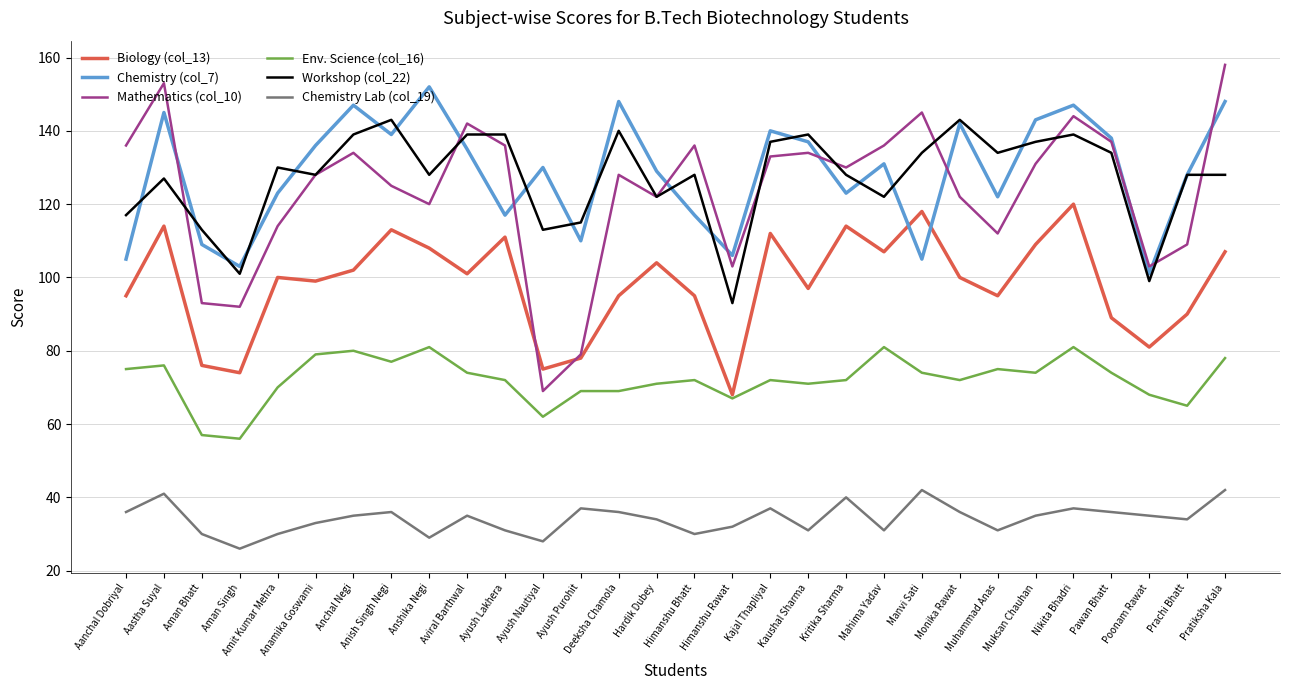

Reading left to right, what are all the values shown in this chart?

Biology (col_13): 95	114	76	74	100	99	102	113	108	101	111	75	78	95	104	95	68	112	97	114	107	118	100	95	109	120	89	81	90	107
Chemistry (col_7): 105	145	109	103	123	136	147	139	152	135	117	130	110	148	129	117	106	140	137	123	131	105	142	122	143	147	138	101	128	148
Mathematics (col_10): 136	153	93	92	114	128	134	125	120	142	136	69	79	128	122	136	103	133	134	130	136	145	122	112	131	144	137	103	109	158
Env. Science (col_16): 75	76	57	56	70	79	80	77	81	74	72	62	69	69	71	72	67	72	71	72	81	74	72	75	74	81	74	68	65	78
Workshop (col_22): 117	127	113	101	130	128	139	143	128	139	139	113	115	140	122	128	93	137	139	128	122	134	143	134	137	139	134	99	128	128
Chemistry Lab (col_19): 36	41	30	26	30	33	35	36	29	35	31	28	37	36	34	30	32	37	31	40	31	42	36	31	35	37	36	35	34	42